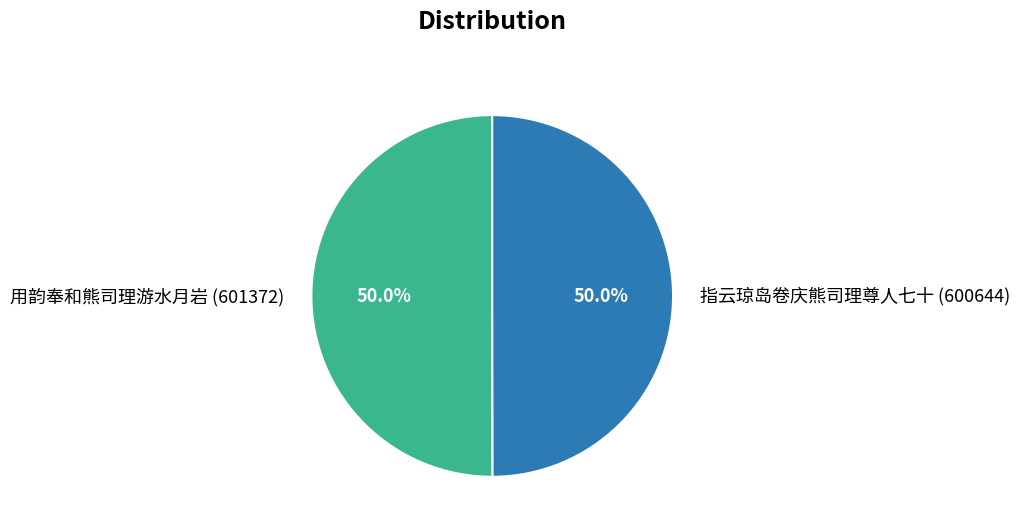

Is the sum of 用韵奉和熊司理游水月岩 and 指云琼岛卷庆熊司理尊人七十 greater than half?

Yes